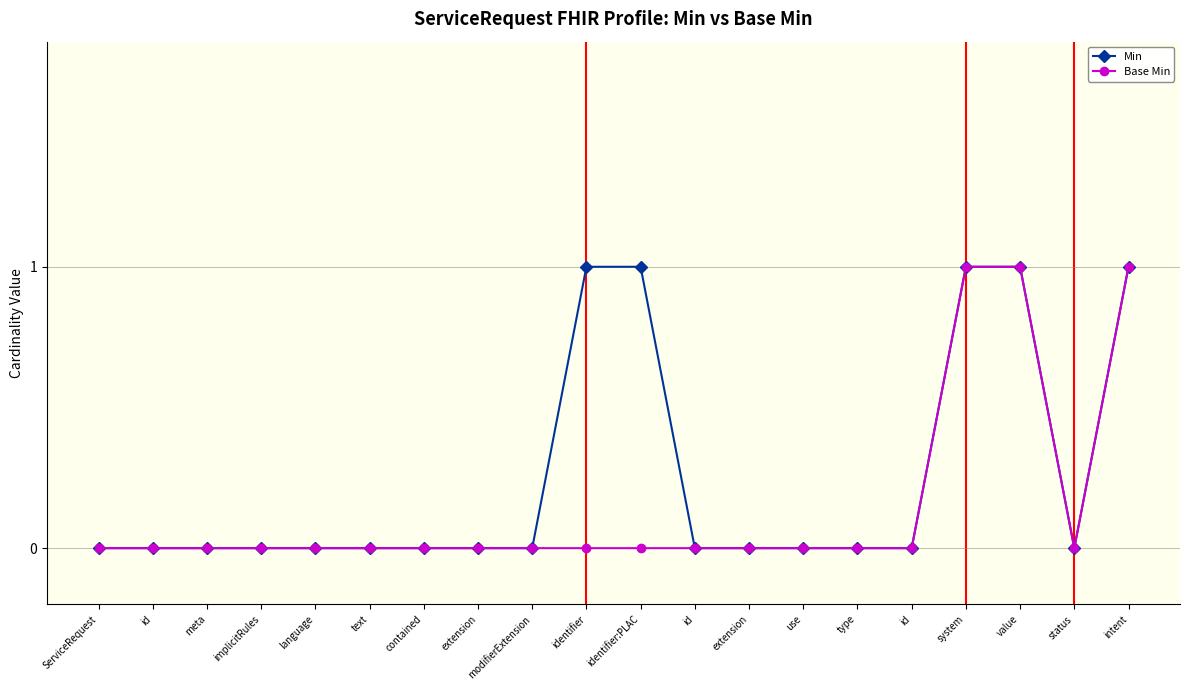

In Base Min, how many points are lower than both neighbors (excluding endpoints)?

1